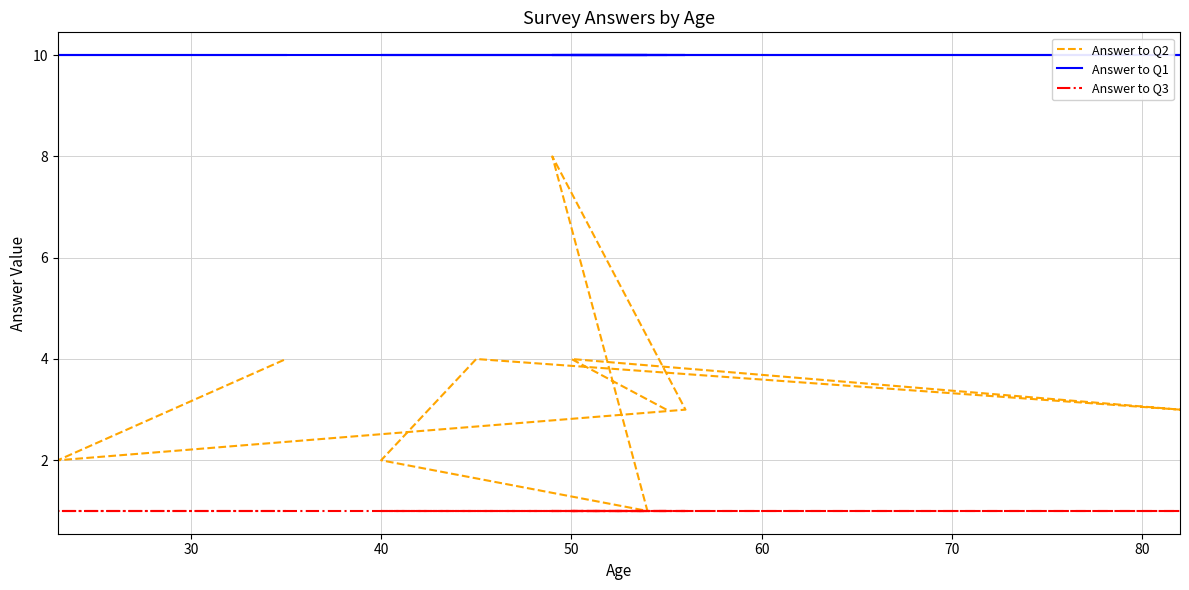

Is it true that Answer to Q2 equals 1 at 40?

False